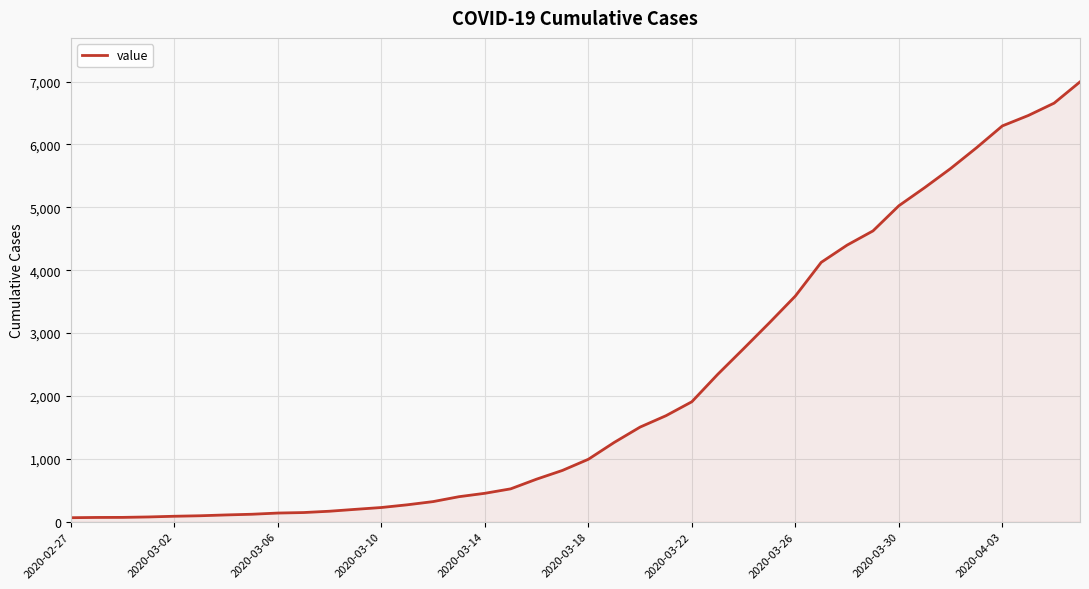

What is the greatest value displayed?

6995